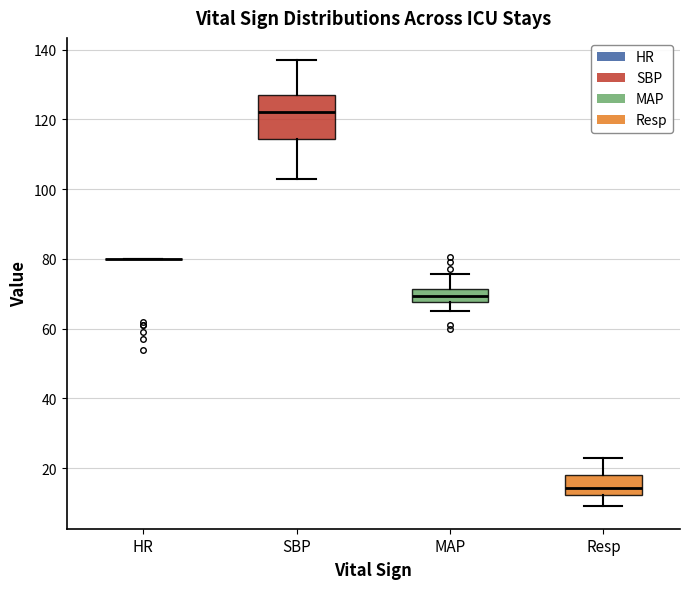

Reading left to right, transcribe this box plot: for each box, give where its median line is, the range the box spans, and where its two whiskers end, as read against the y-axis. The values are not printed on the chart, so give them approximately, as read against the axis.

HR: box collapsed to a line at 80, whiskers 80 to 80
SBP: median 122, box 114 to 128, whiskers 104 to 138
MAP: median 70, box 68 to 72, whiskers 66 to 76
Resp: median 14, box 12 to 18, whiskers 10 to 24